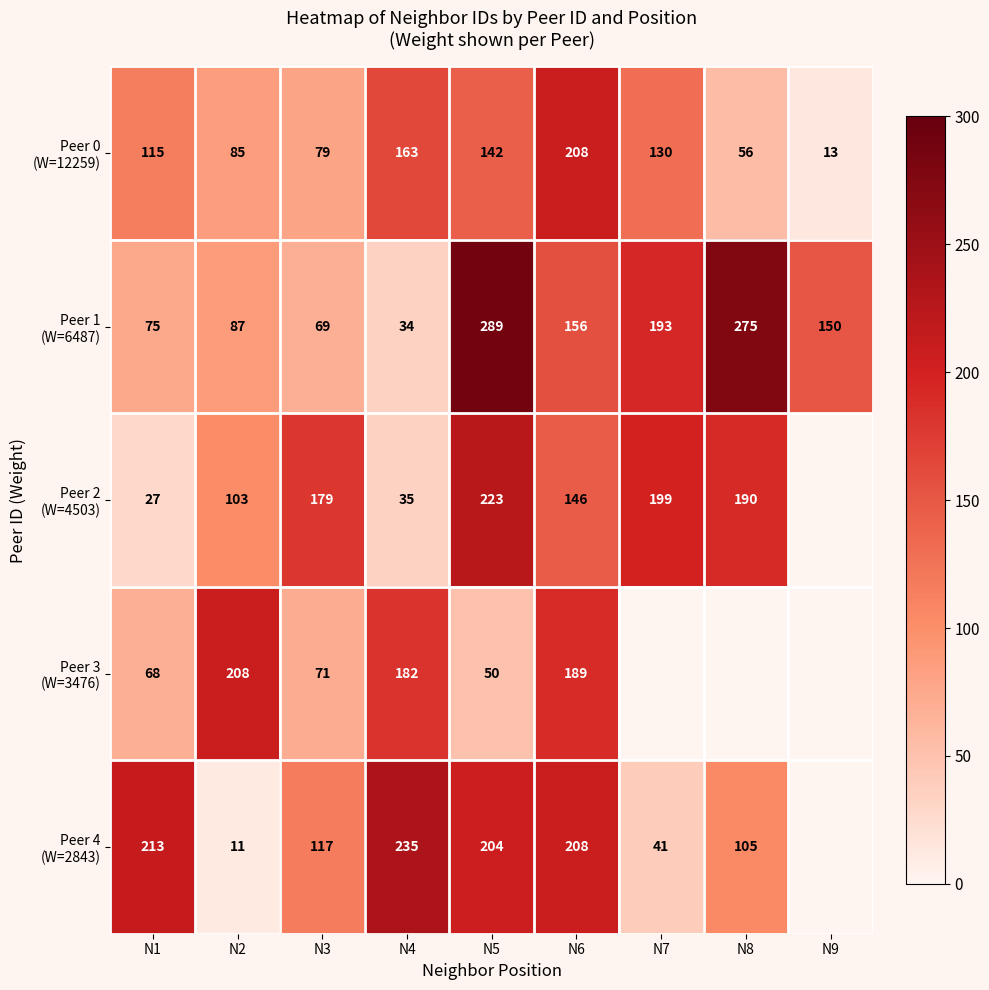

What is the spread (max minus min) of values at N4?

201